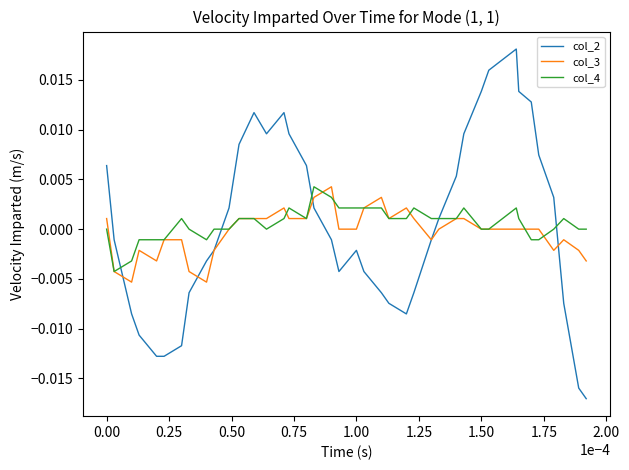

Which series has the widest spread of values?

col_2